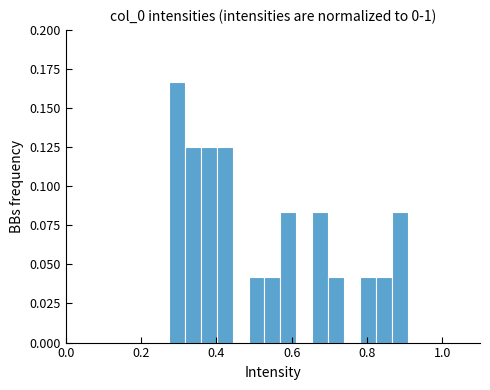

Read against the x-axis, roughly where is the centre of the tallest bar?

0.30